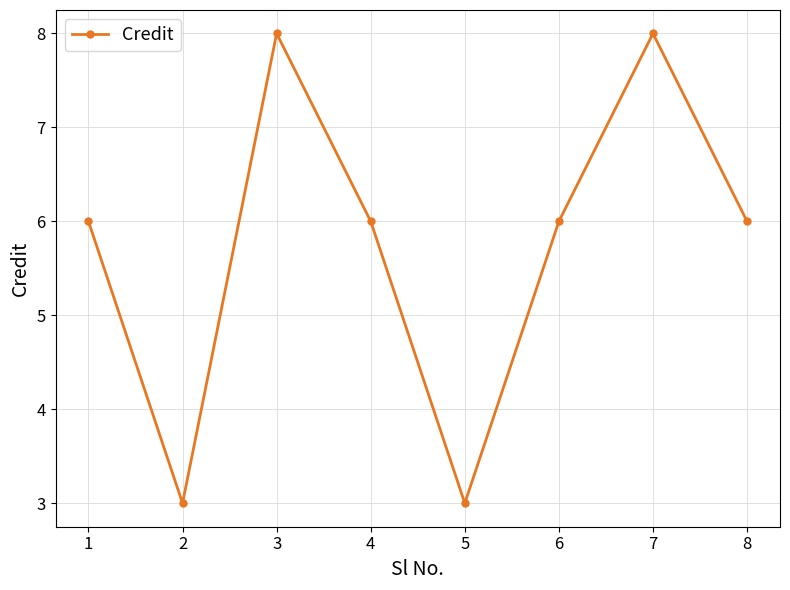

Reading right to left, extract all data points from this chart.

6	8	6	3	6	8	3	6